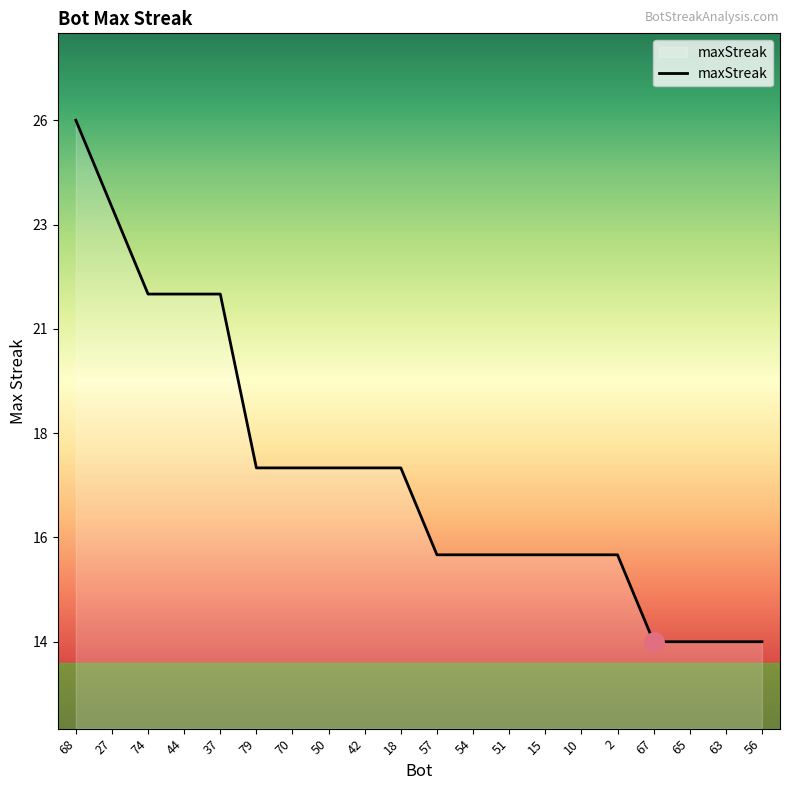

Where is the data nearest to the value 20?

74